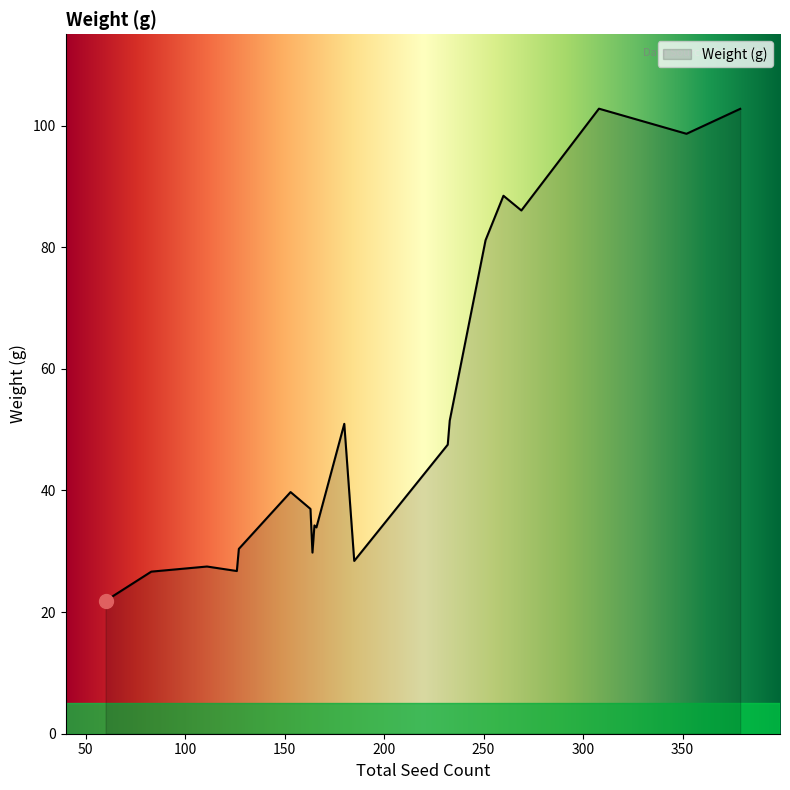

What is the difference between the maximum and minimum values?

80.9